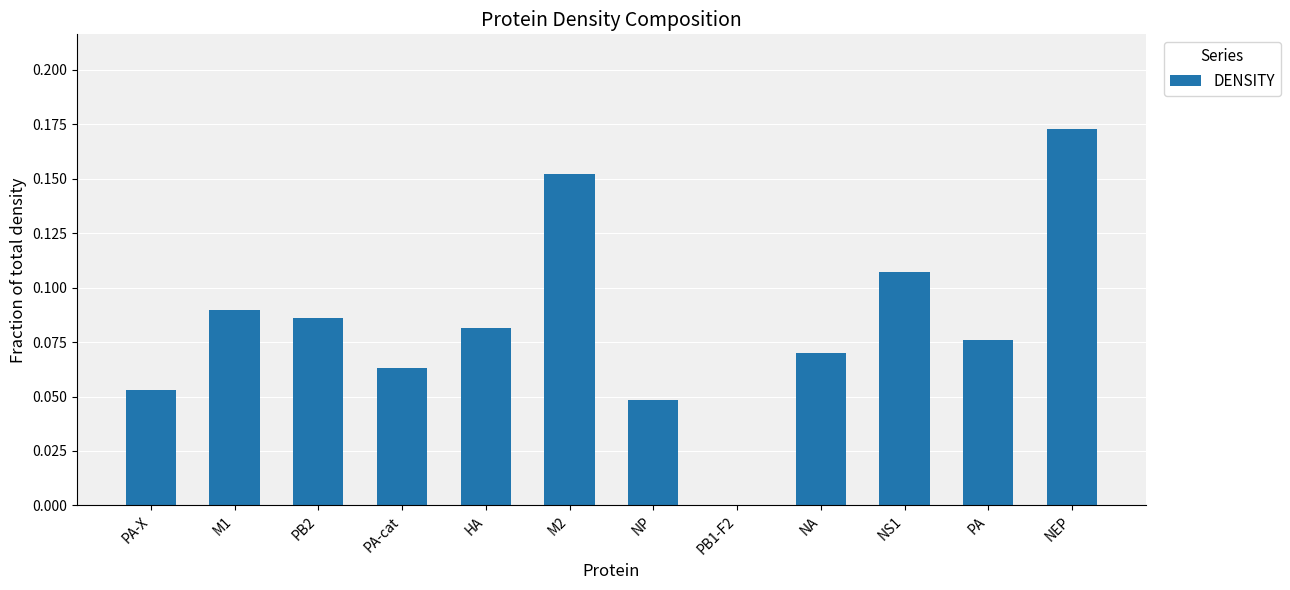

Which has a higher value, M1 or M2?

M2